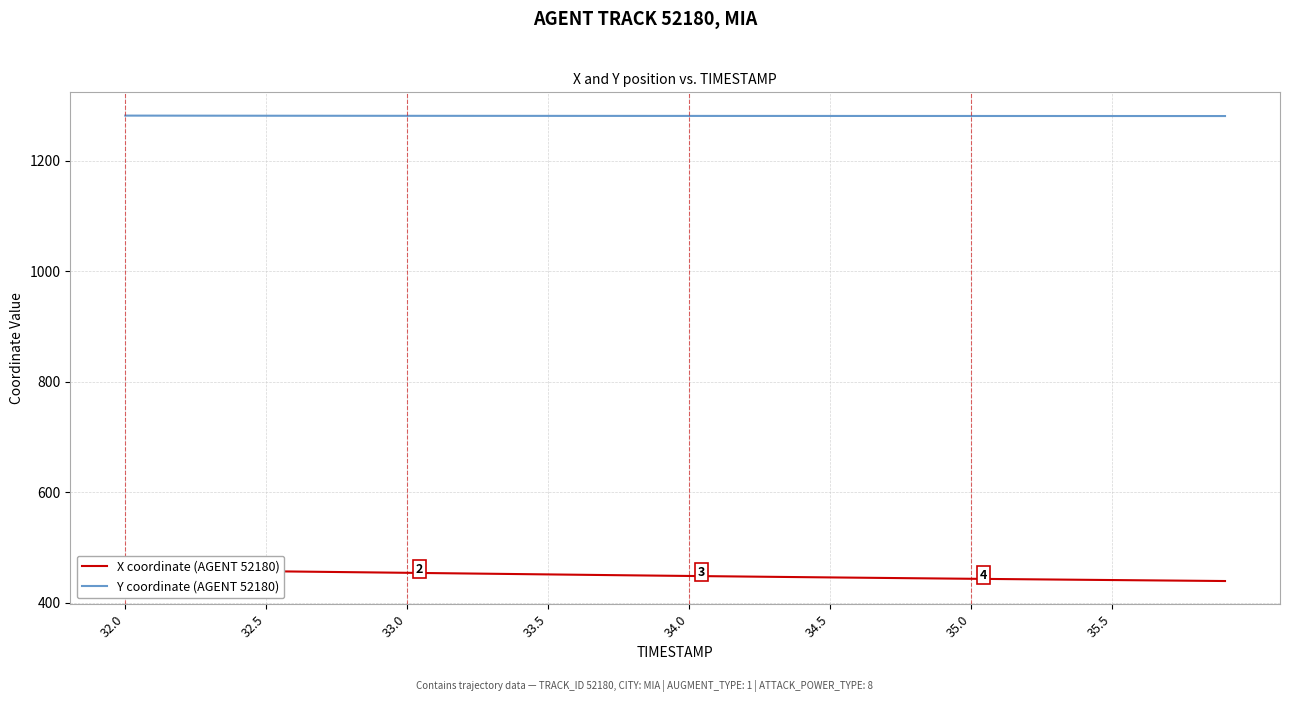

Is it true that Y coordinate (AGENT 52180) equals 366.8 at 26?

False